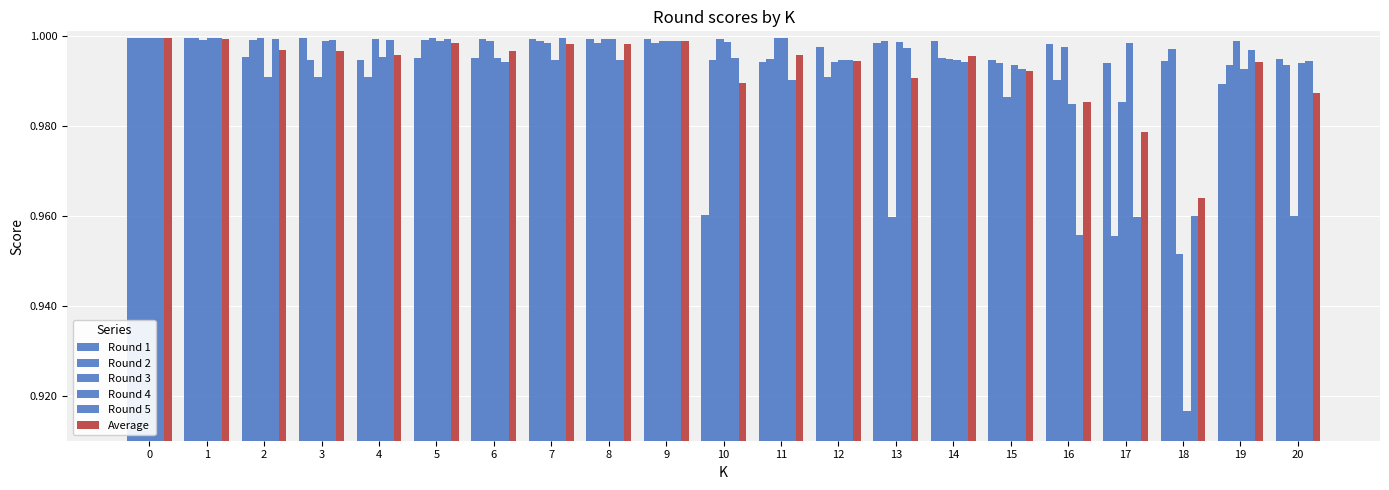

Does the chart contain any negative values?

No